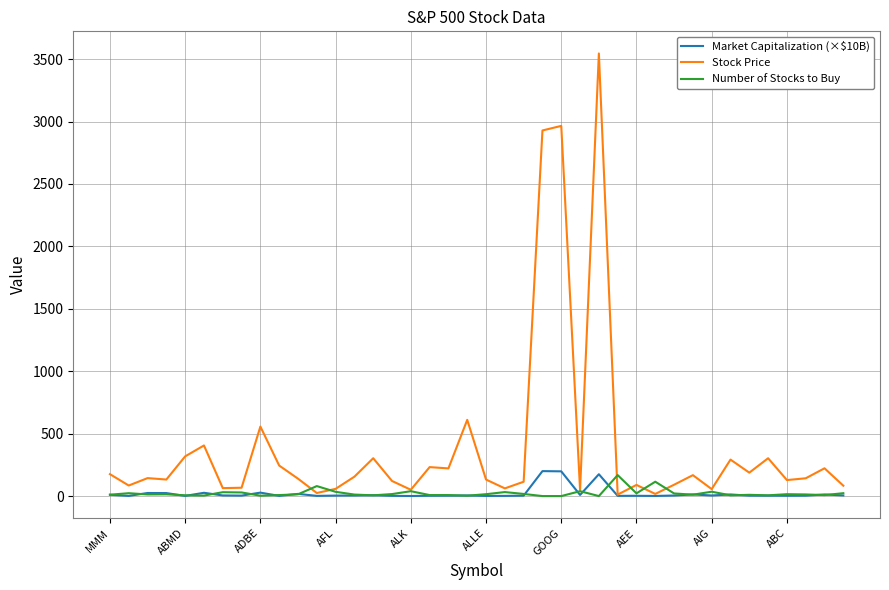

Is this an area chart (filled region under the line)?

No